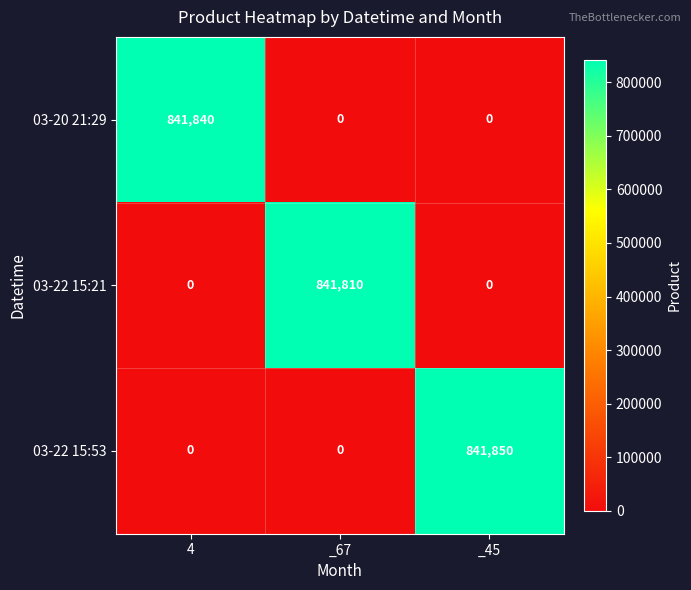

Which series has the largest range (max minus min)?

03-22 15:53